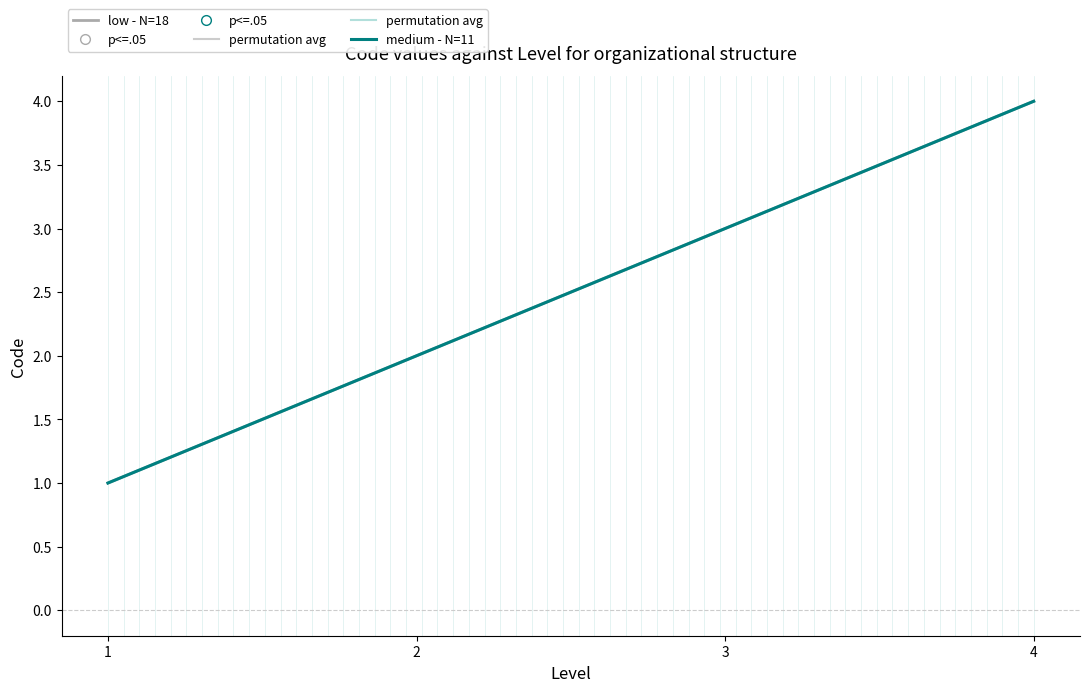

Does the chart display data point markers on the line(s)?

No